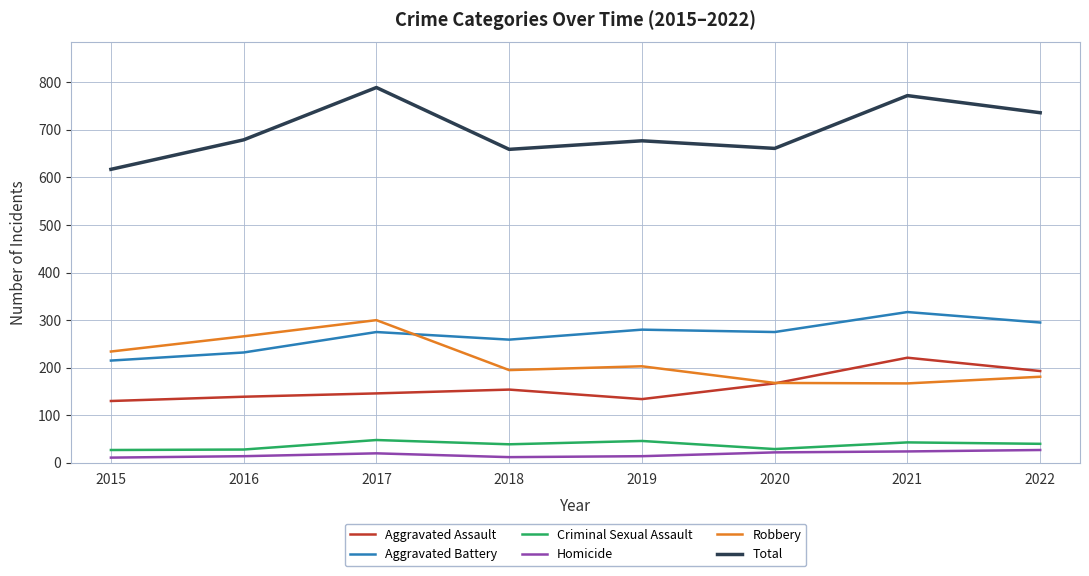

At which label does Aggravated Battery reach its peak?

2021